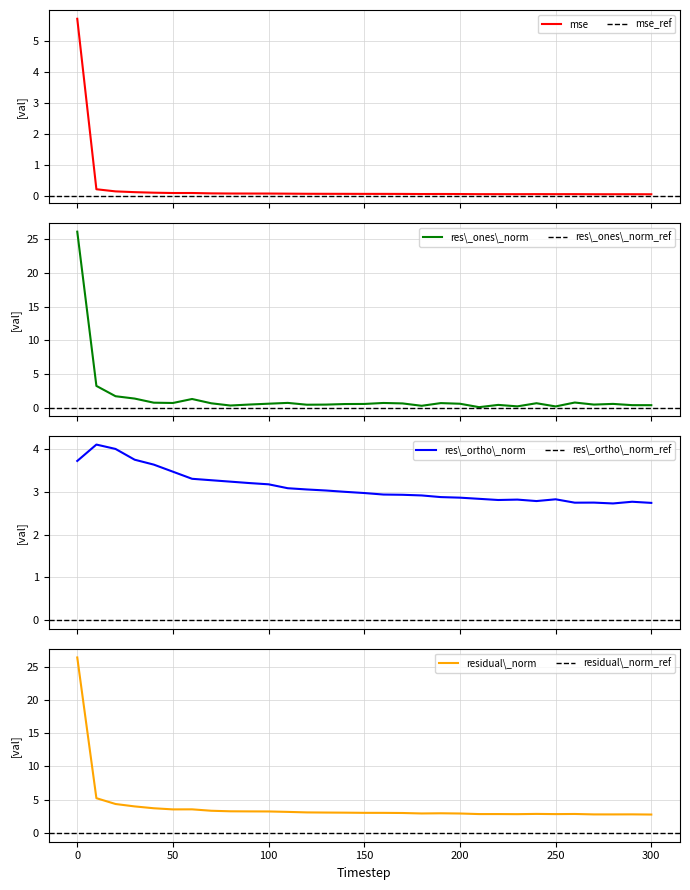

List the series in order of their peak value, lowest first.

res_ortho_norm, mse, res_ones_norm, residual_norm